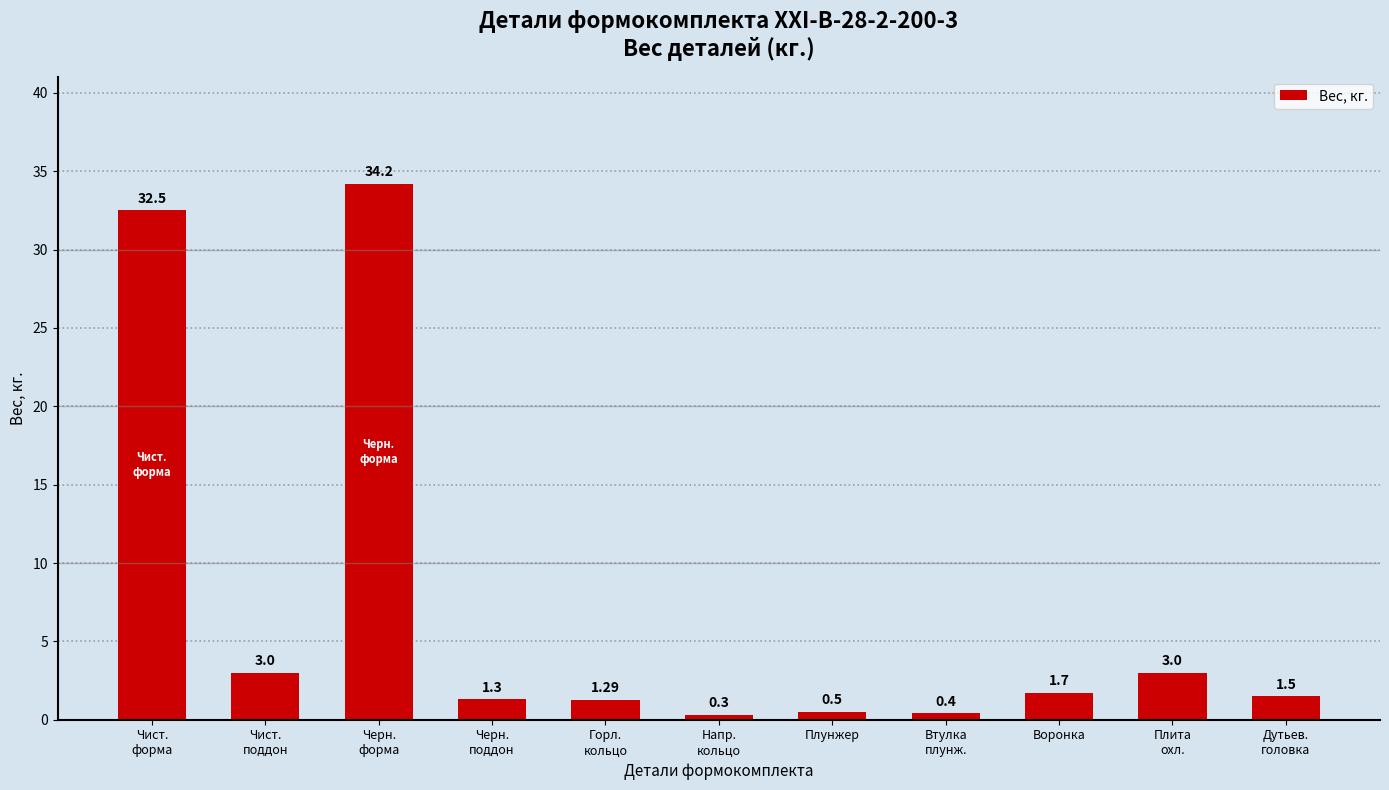

Reading left to right, list all the values displayed in this chart.

32.5	3.0	34.2	1.3	1.3	0.3	0.5	0.4	1.7	3.0	1.5